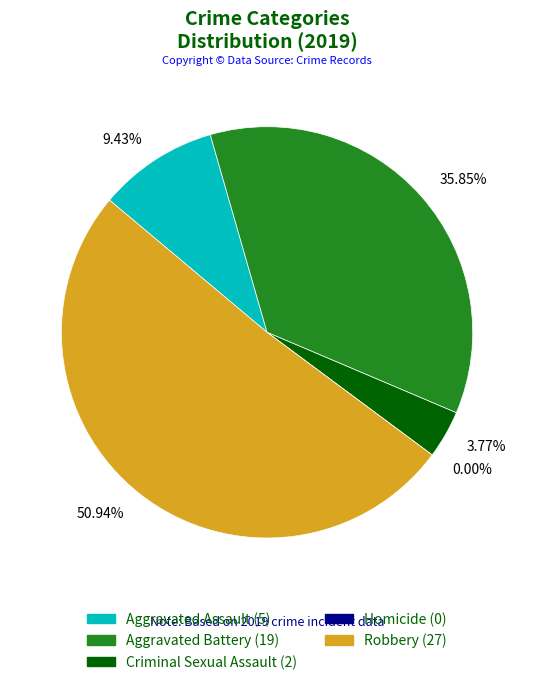

To the nearest percent, what is the combined percentage of Aggravated Battery and Robbery?

87%